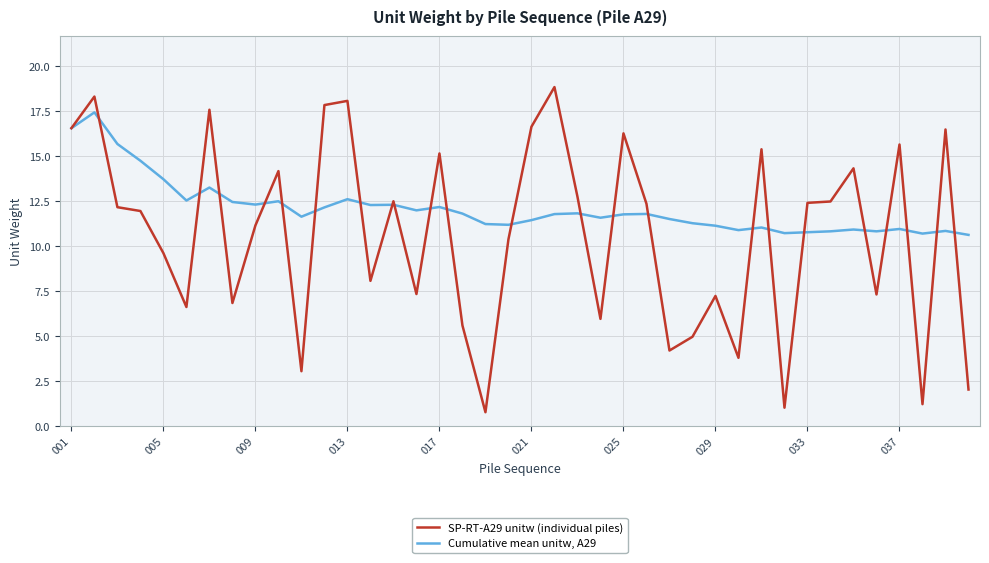

What is the highest value of the SP-RT-A29 unitw (individual piles) series?

18.9